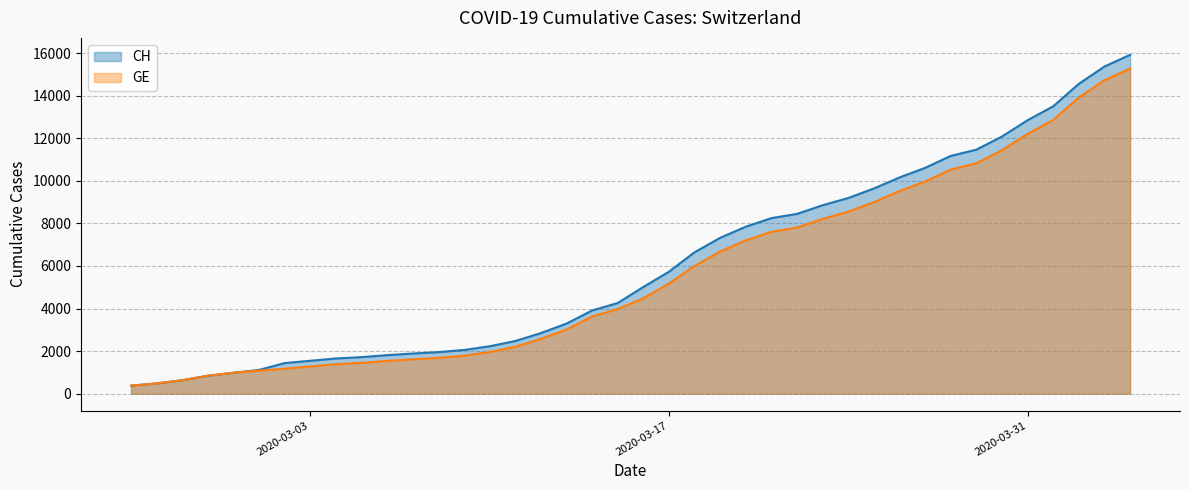

At how many categories does at least one series exceed 10301?

9